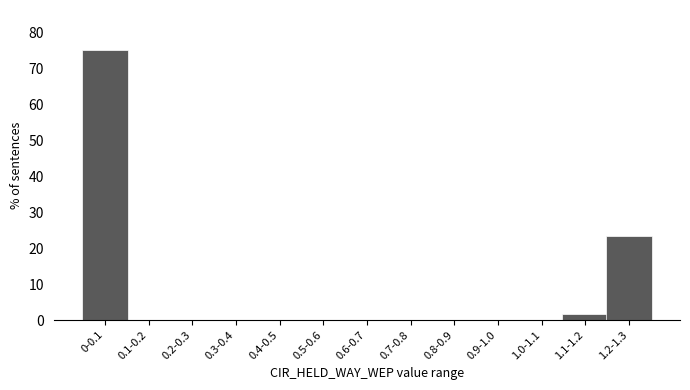

Reading left to right, list all the values displayed in this chart.

0-0.1=75.0	0.1-0.2=0.0	0.2-0.3=0.0	0.3-0.4=0.0	0.4-0.5=0.0	0.5-0.6=0.0	0.6-0.7=0.0	0.7-0.8=0.0	0.8-0.9=0.0	0.9-1.0=0.0	1.0-1.1=0.0	1.1-1.2=1.7	1.2-1.3=23.3